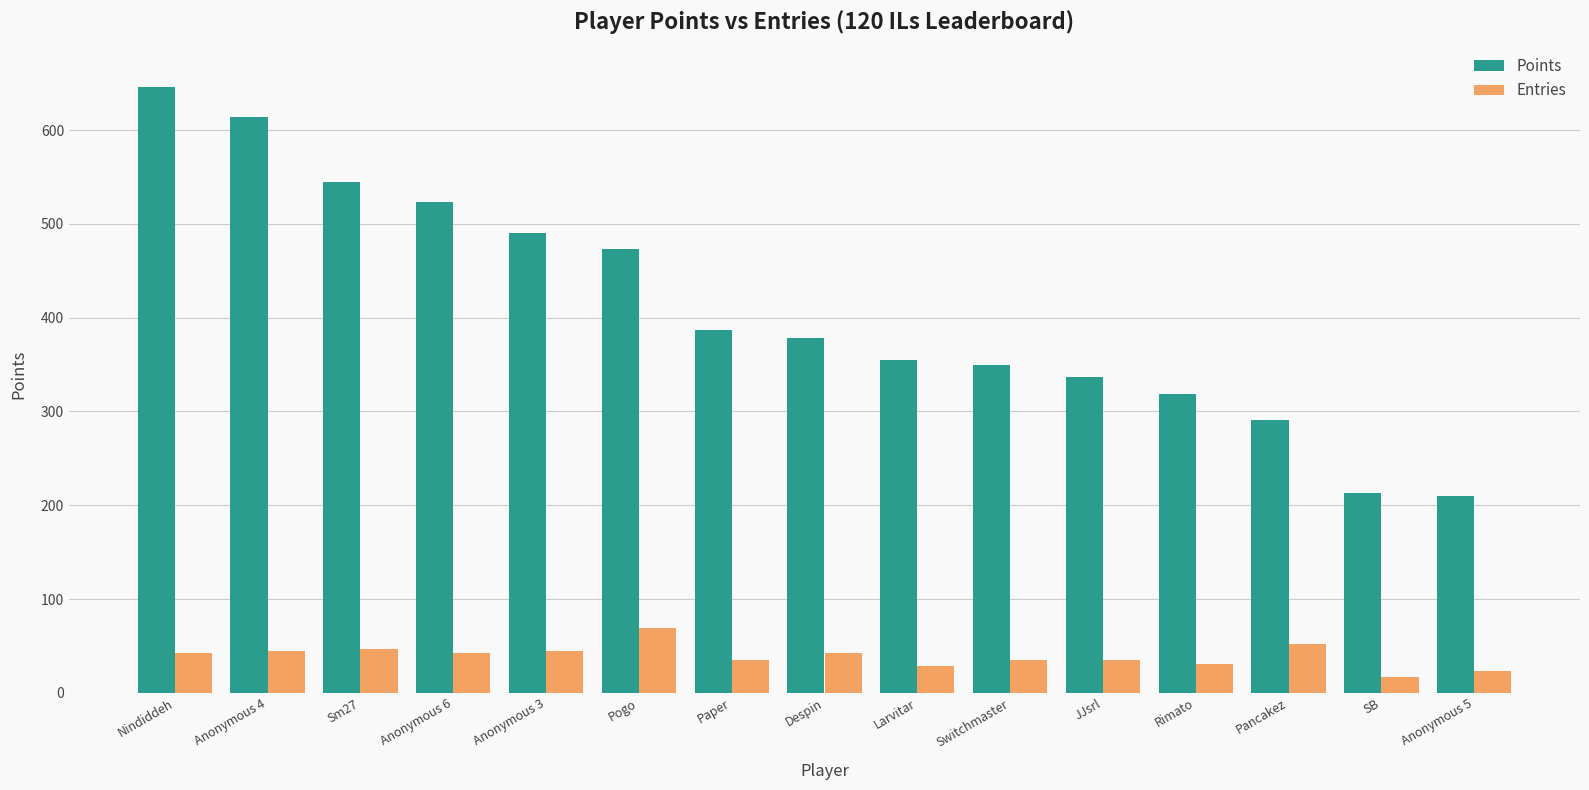

What is the minimum value for Points?

210